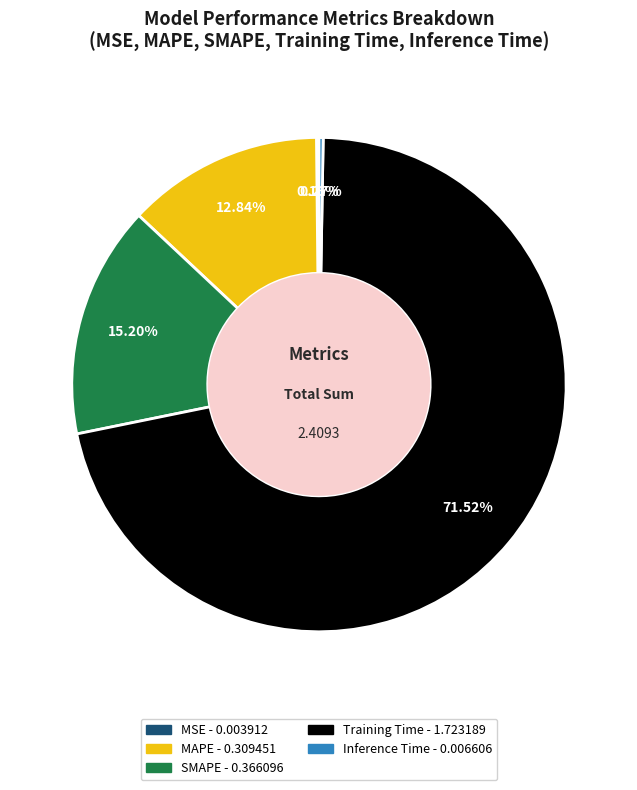

What is the largest slice in the pie chart?

Training Time